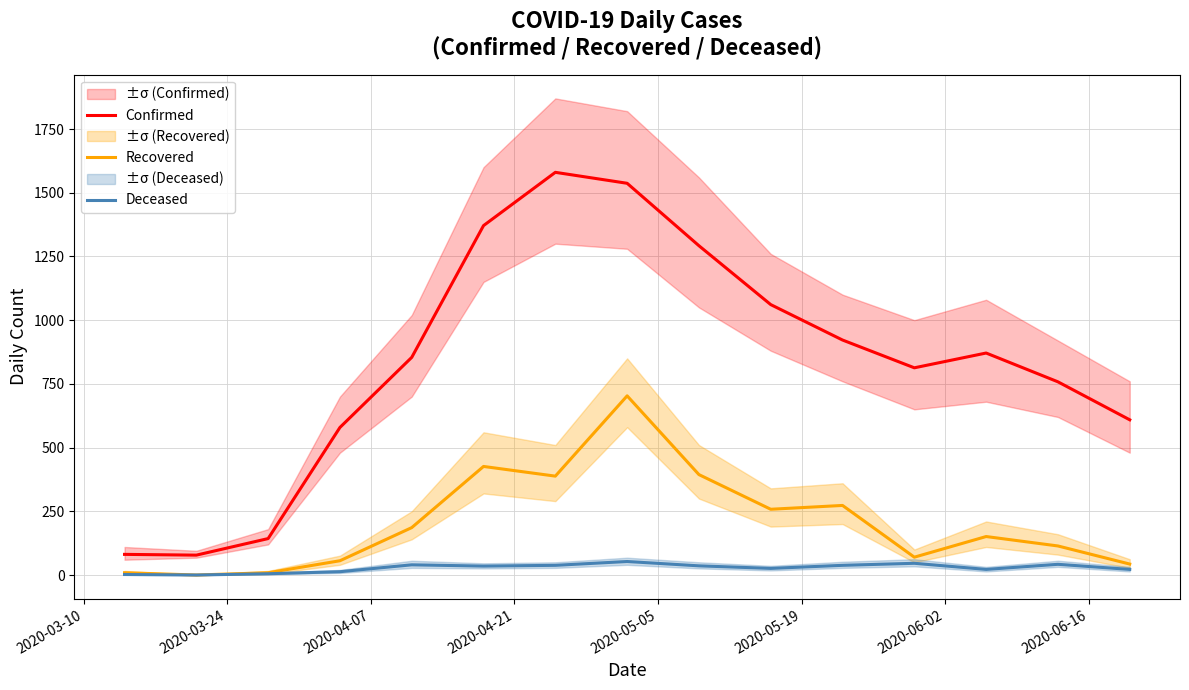

What is the highest value of the Deceased series?

53